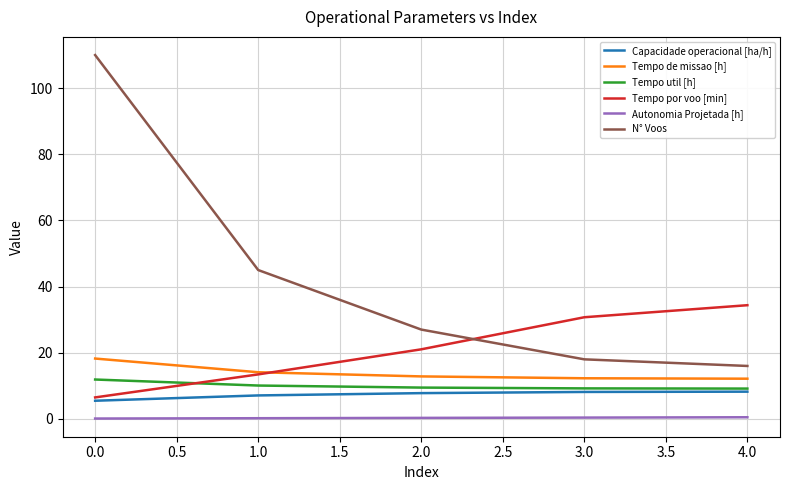

Read the N° Voos value at 0.0.

110.0